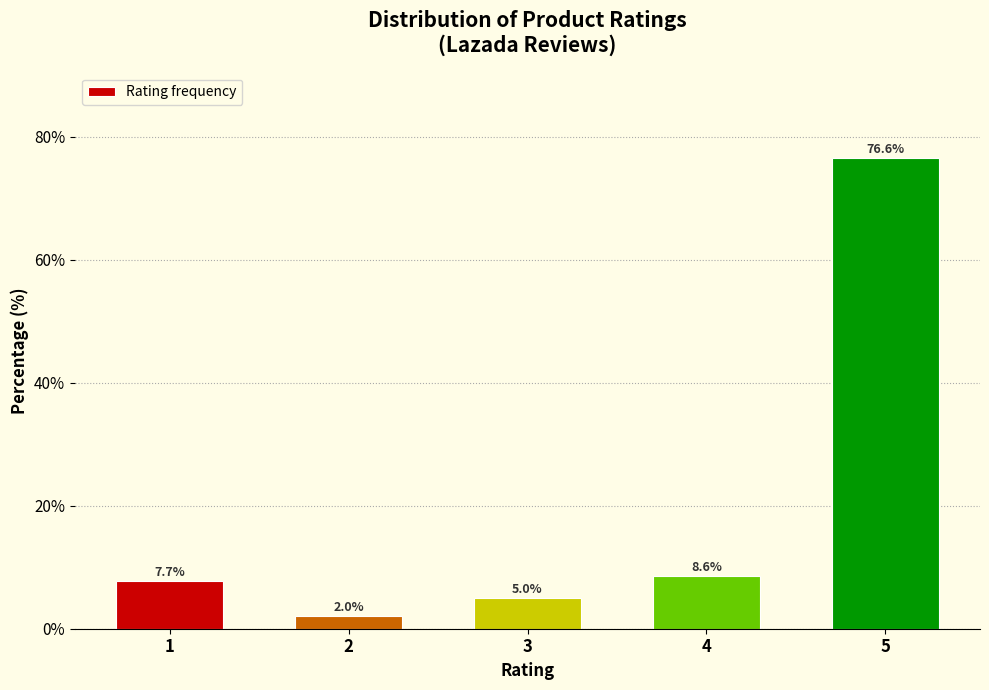

Reading left to right, list all the values displayed in this chart.

1=7.7	2=2.0	3=5.0	4=8.6	5=76.6